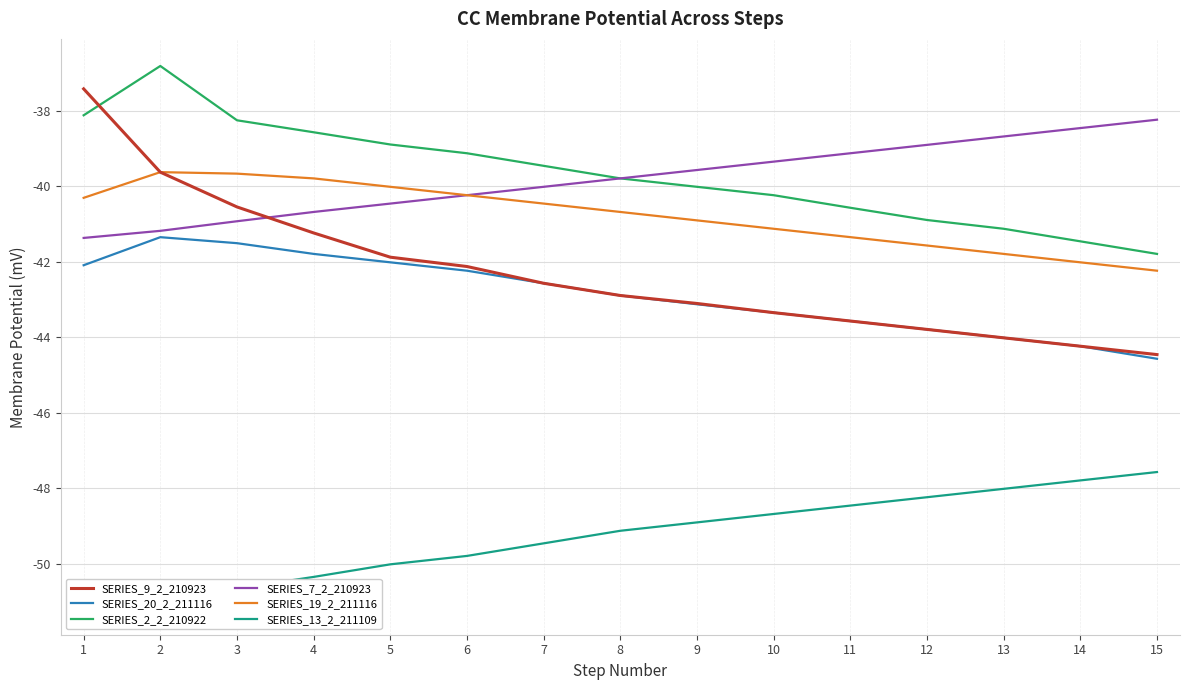

What is the lowest value of the SERIES_20_2_211116 series?

-44.6